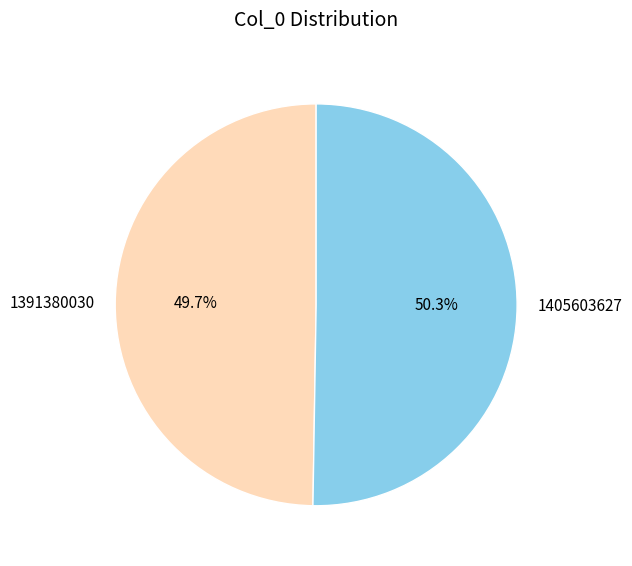

True or false: 1405603627 accounts for 44% of the total.

False